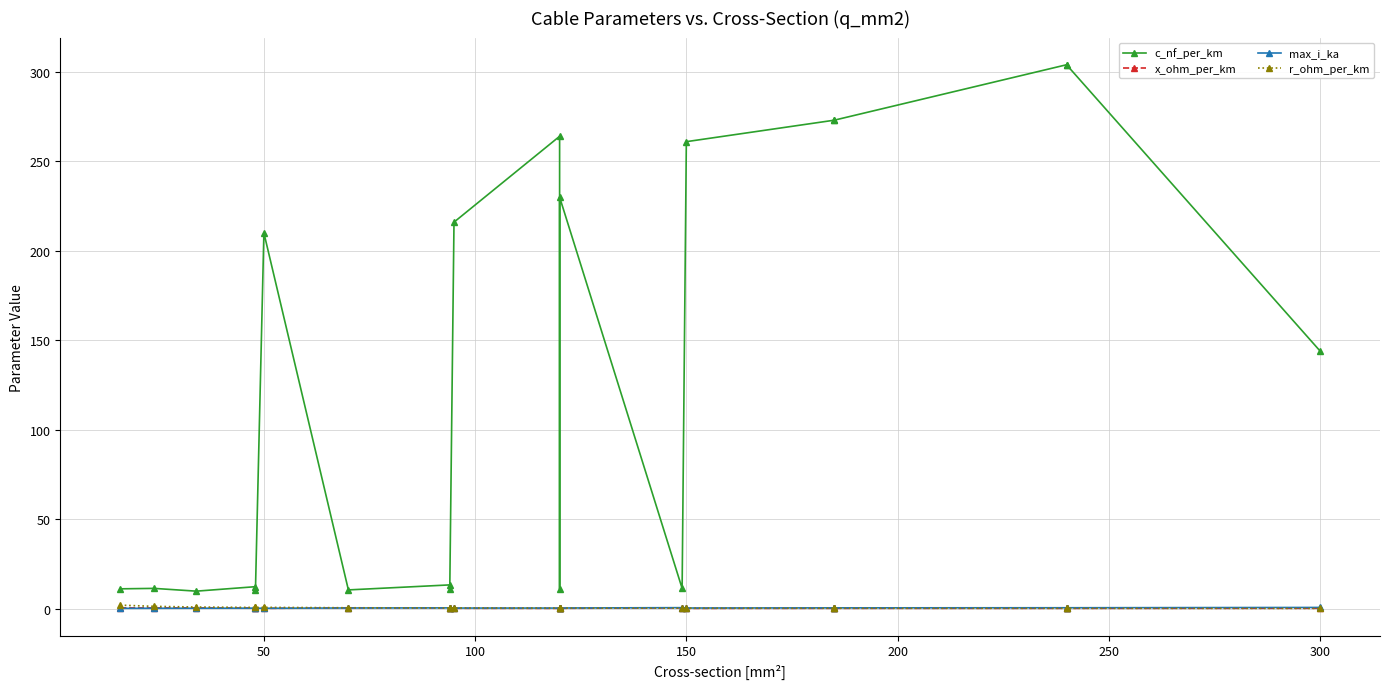

How many times do max_i_ka and r_ohm_per_km cross each other?

3